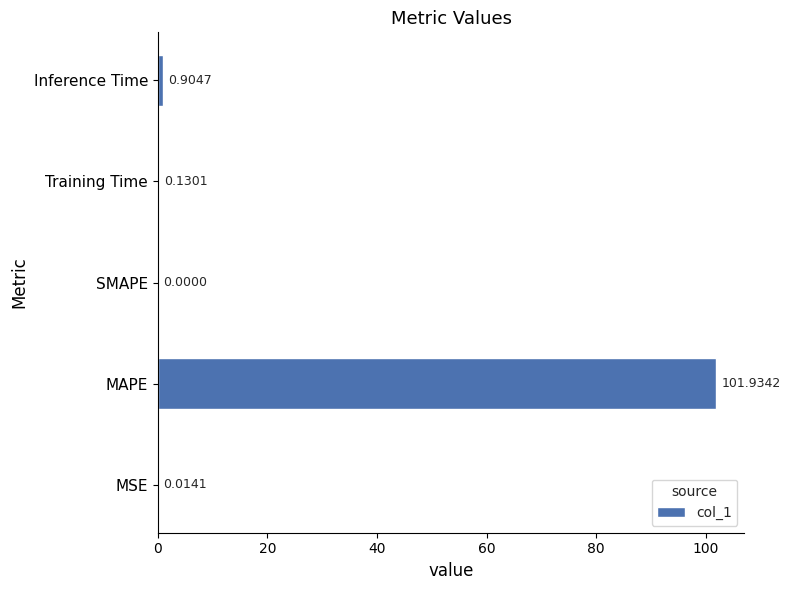

Which category has the highest value across all series?

MAPE